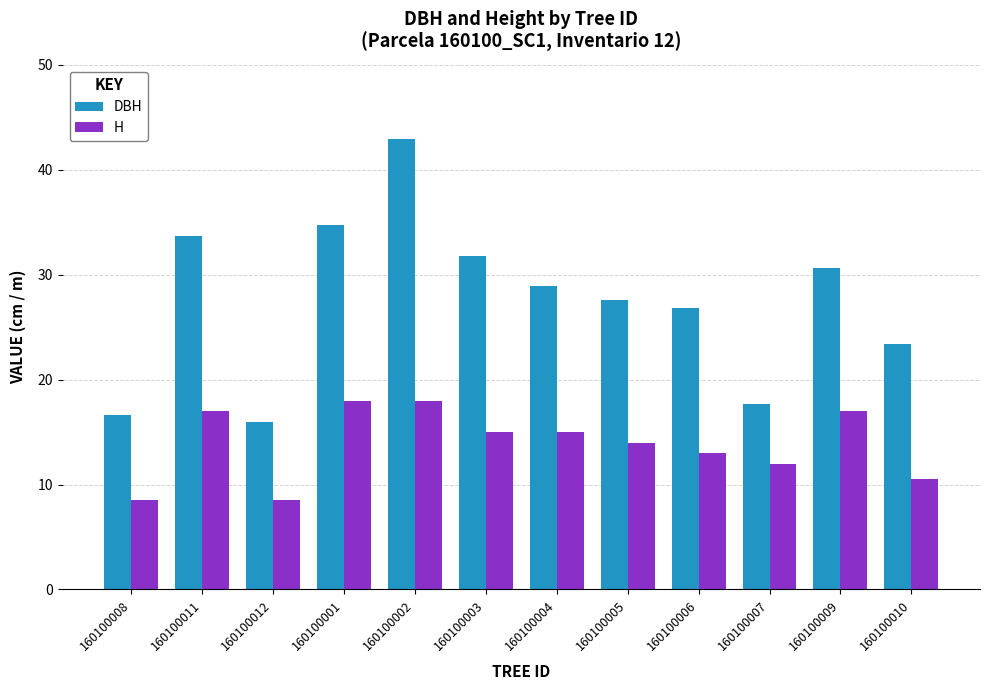

Count the number of categories in the chart.

12